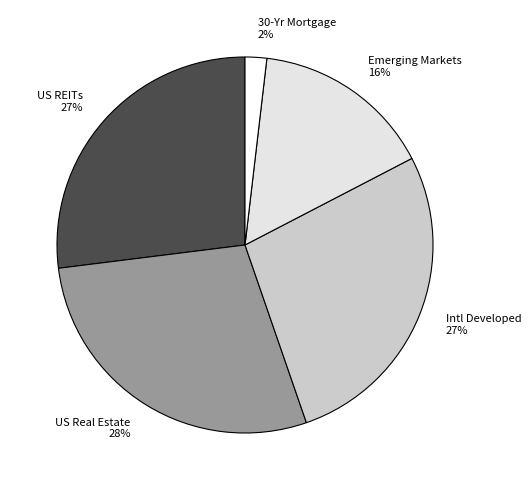

To the nearest percent, what percentage of the pie is Intl Developed?

27%